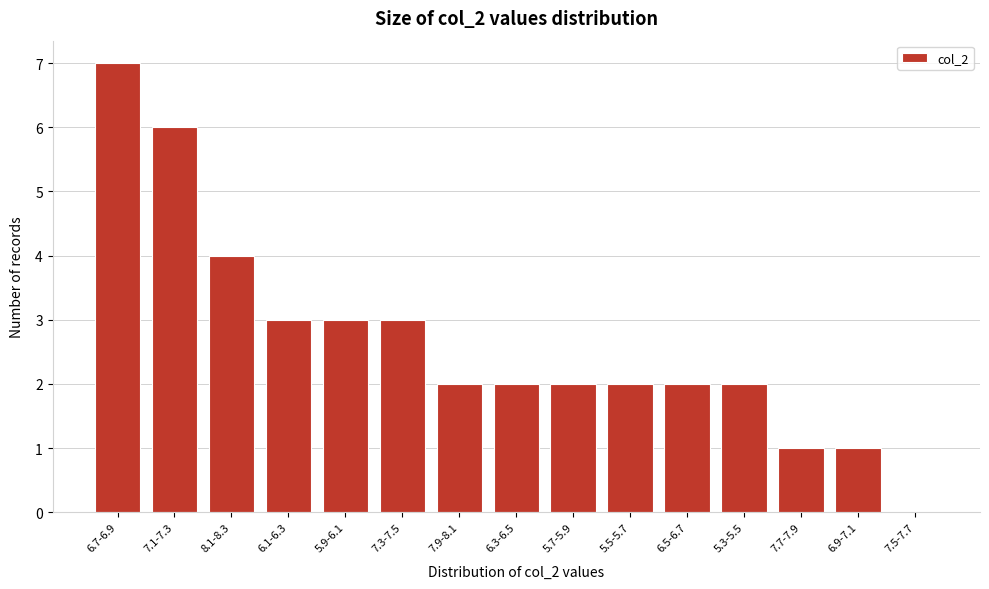

Reading left to right, list all the values displayed in this chart.

6.7-6.9=7	7.1-7.3=6	8.1-8.3=4	6.1-6.3=3	5.9-6.1=3	7.3-7.5=3	7.9-8.1=2	6.3-6.5=2	5.7-5.9=2	5.5-5.7=2	6.5-6.7=2	5.3-5.5=2	7.7-7.9=1	6.9-7.1=1	7.5-7.7=0